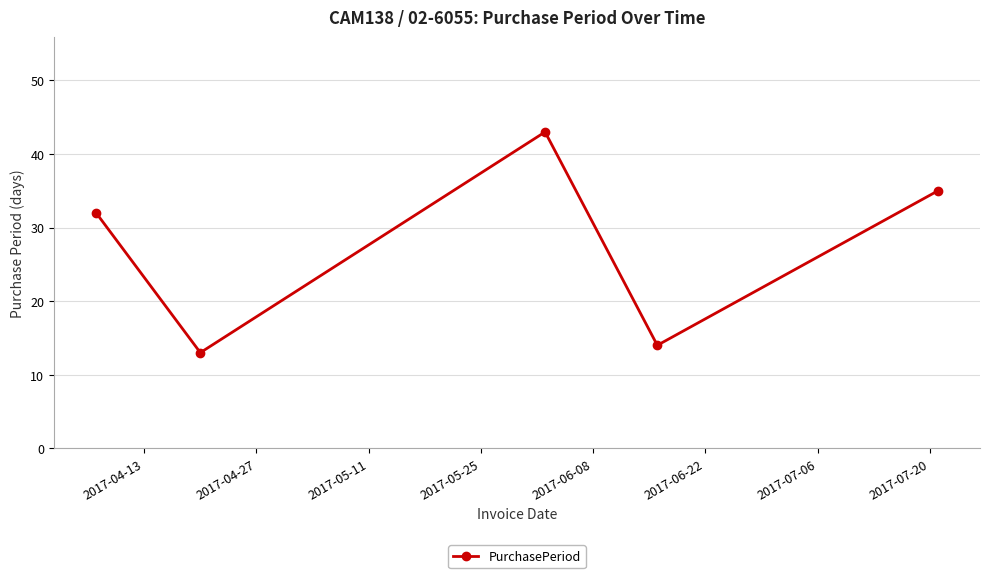

Reading right to left, extract all data points from this chart.

35	14	43	13	32